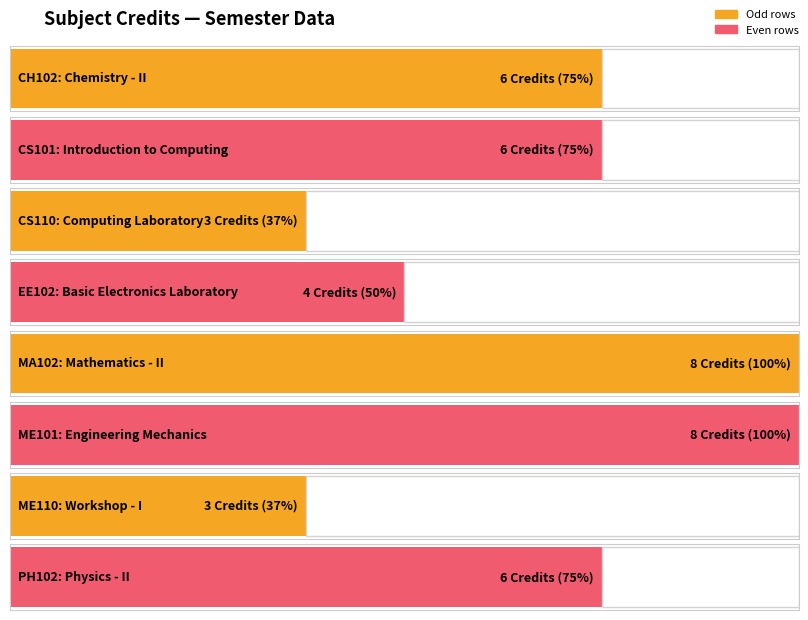

The value at CS101 is 10. True or false?

False